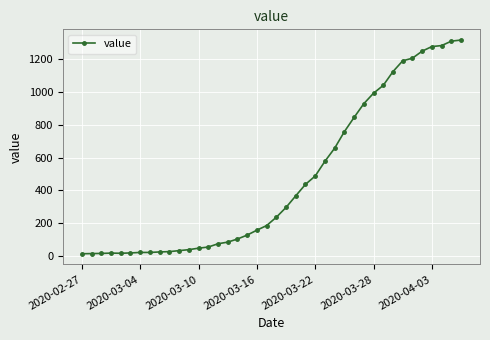

What is the maximum value shown in the chart?

1319